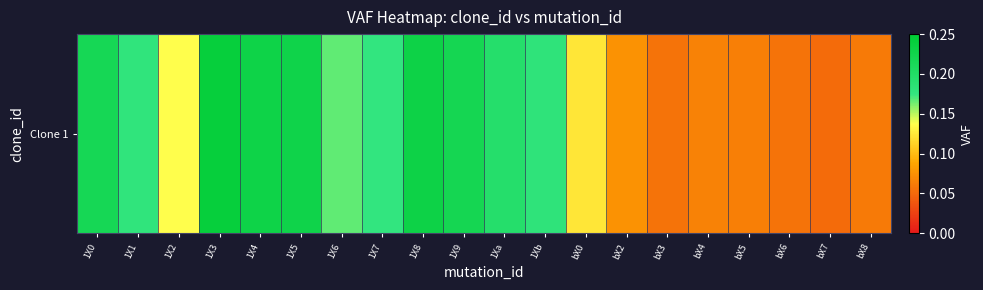

What is the sum of all values?

2.9